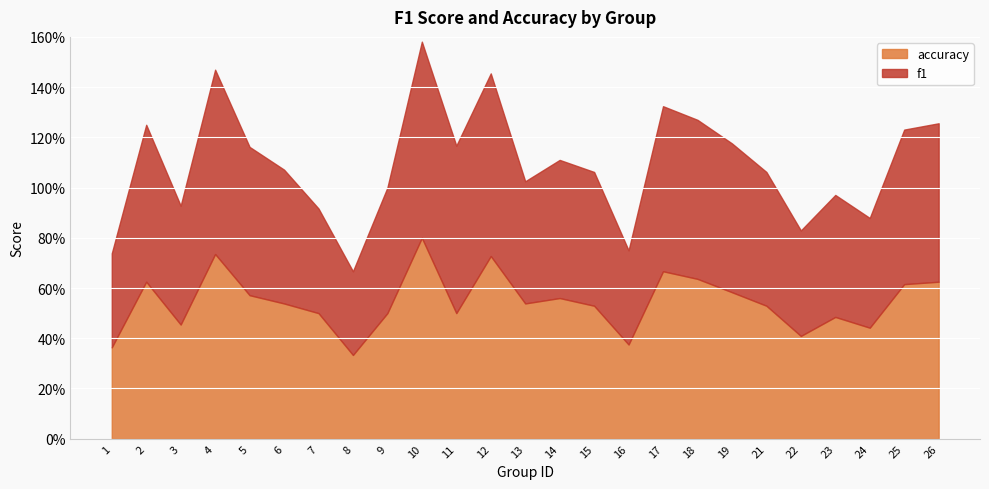

What is the sum of all accuracy values?

13.6